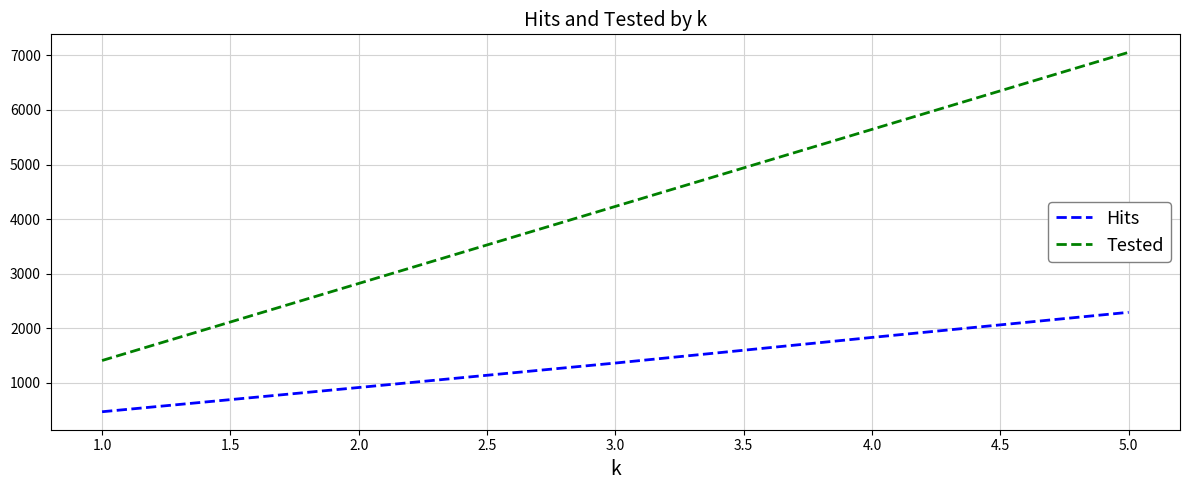

How many lines are shown in the chart?

2